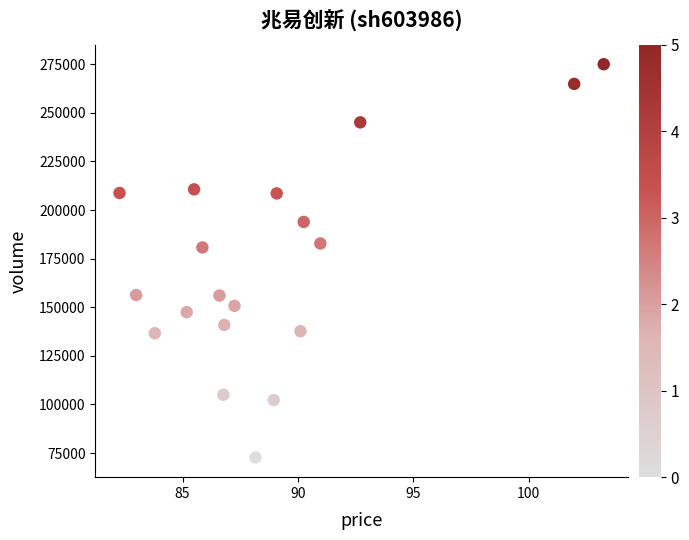

What is the range of Y values (max minus min)?

202273